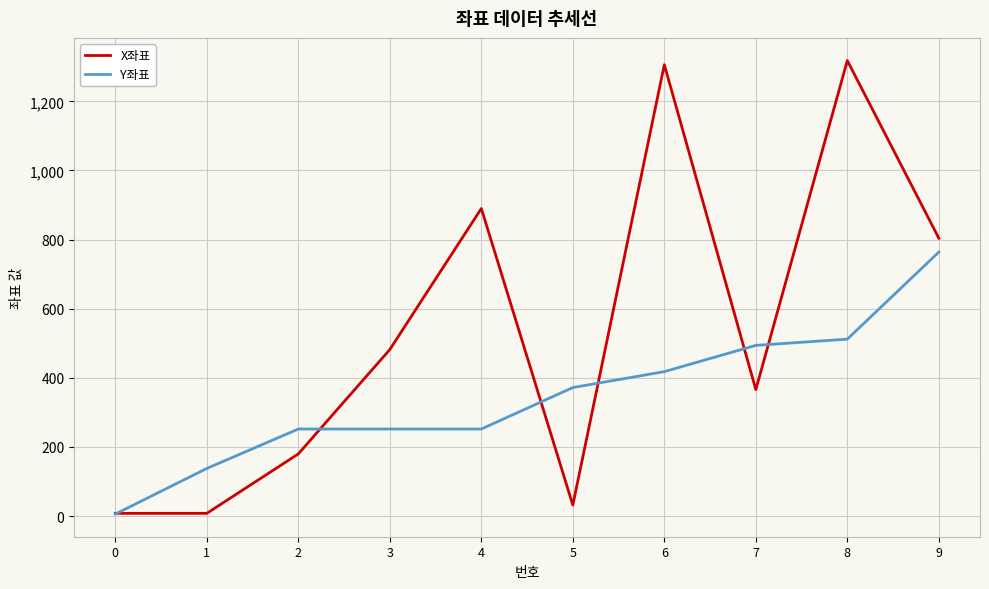

What is the highest value of the X좌표 series?

1318